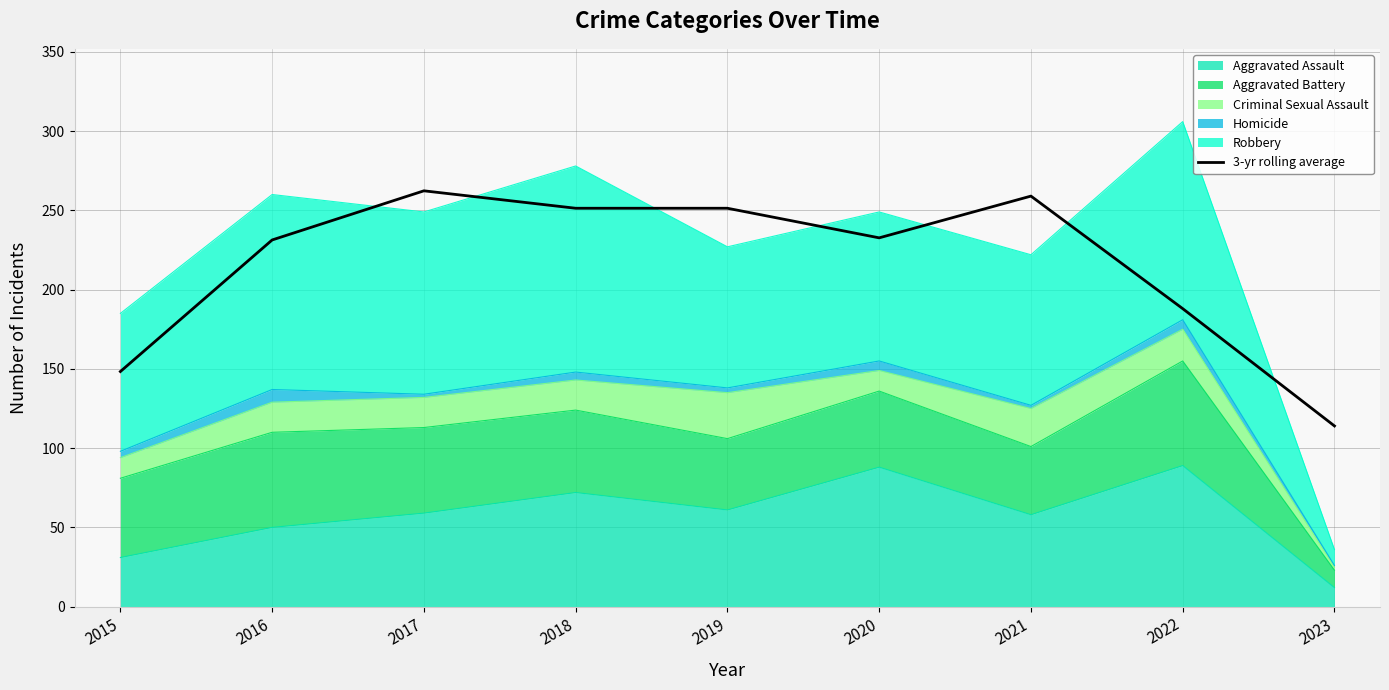

Reading left to right, transcribe all the data shown in this chart.

148.3	231.3	262.3	251.3	251.3	232.7	259.0	188.0	114.0